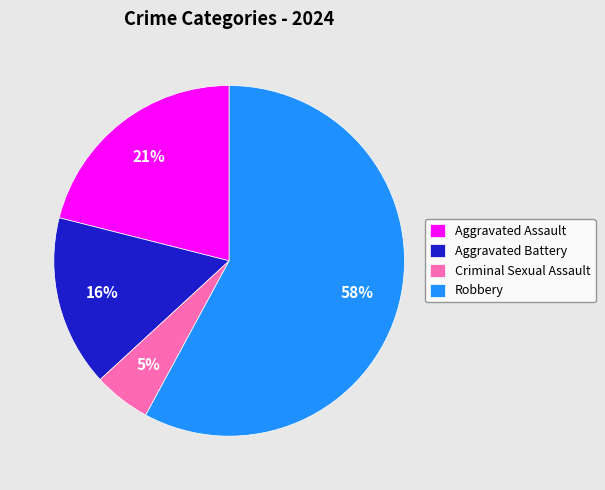

Count the number of slices in the pie.

4